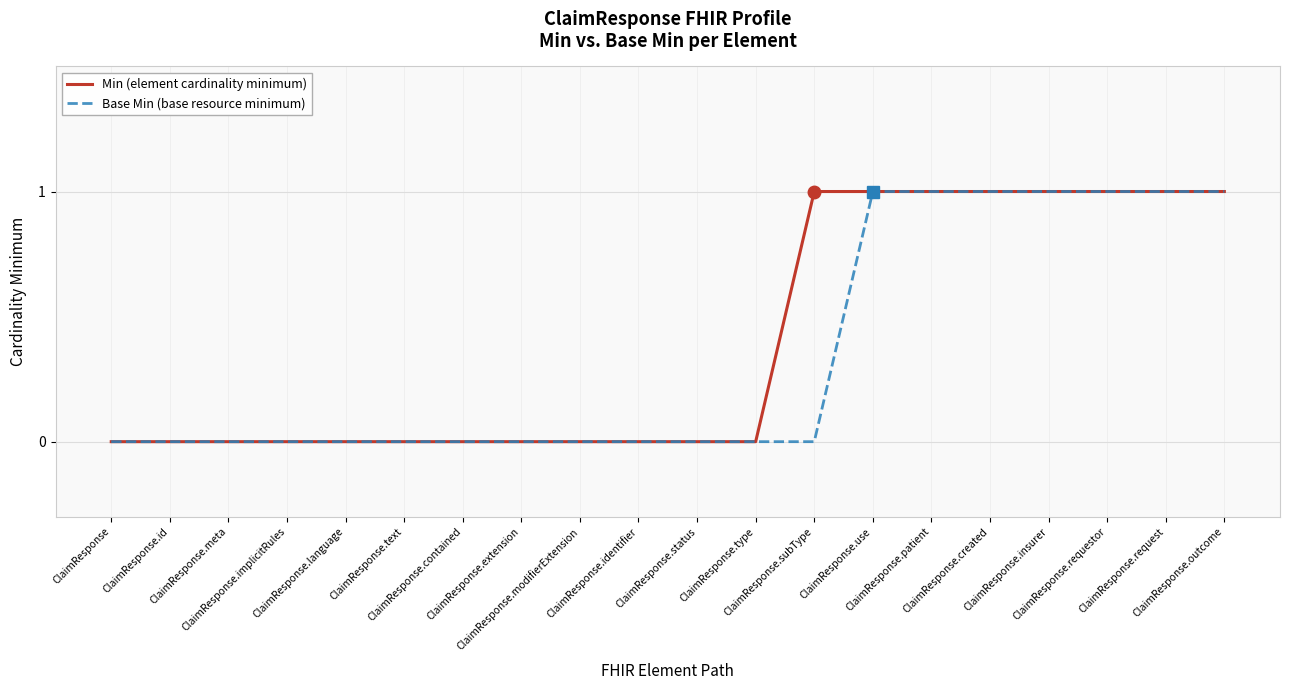

True or false: Min (element cardinality minimum) and Base Min (base resource minimum) cross at least once.

False